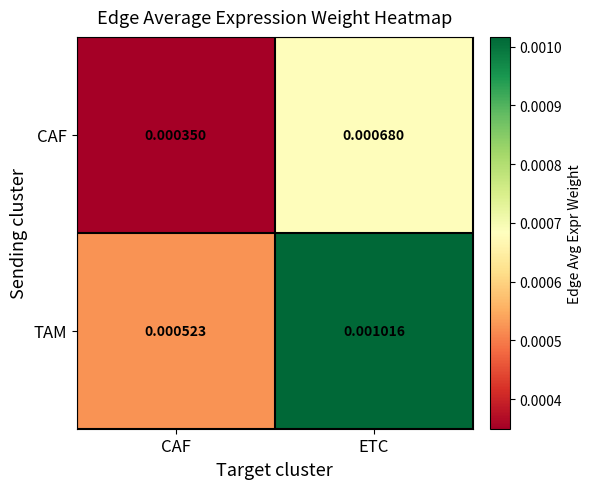

Which category has the lowest value in the TAM series?

CAF